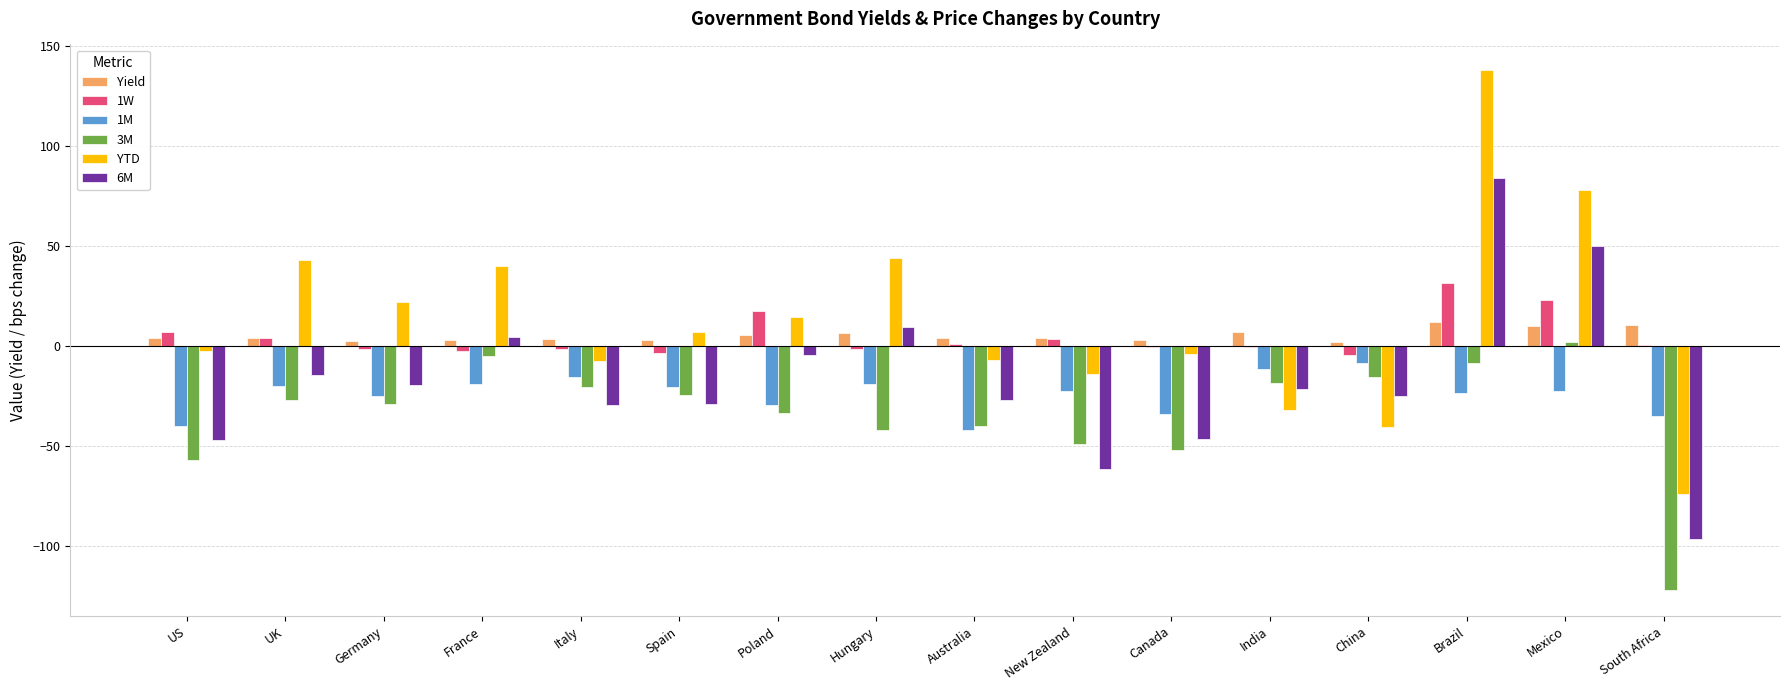

What is the total value across all series at Brazil?

232.9